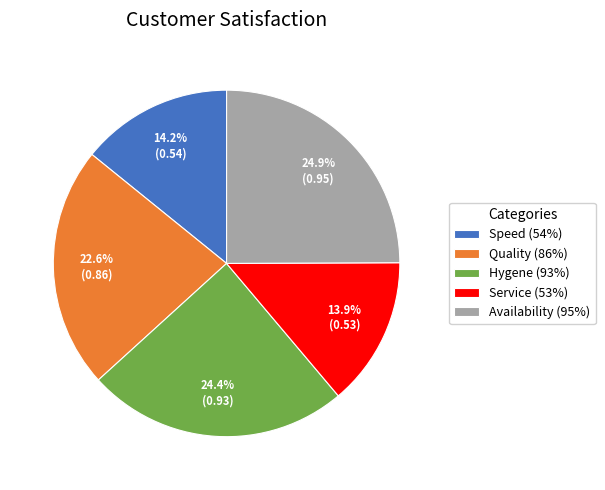

To the nearest percent, what is the combined percentage of Hygene (93%) and Speed (54%)?

39%